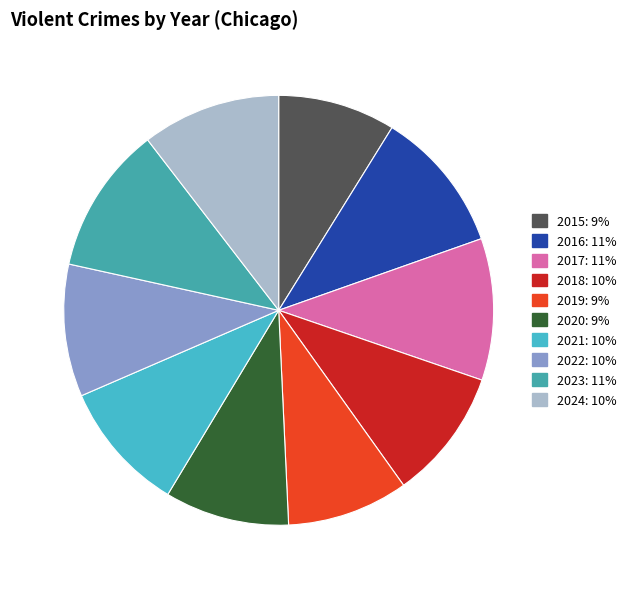

The 2019 slice represents 9% of the pie. True or false?

True